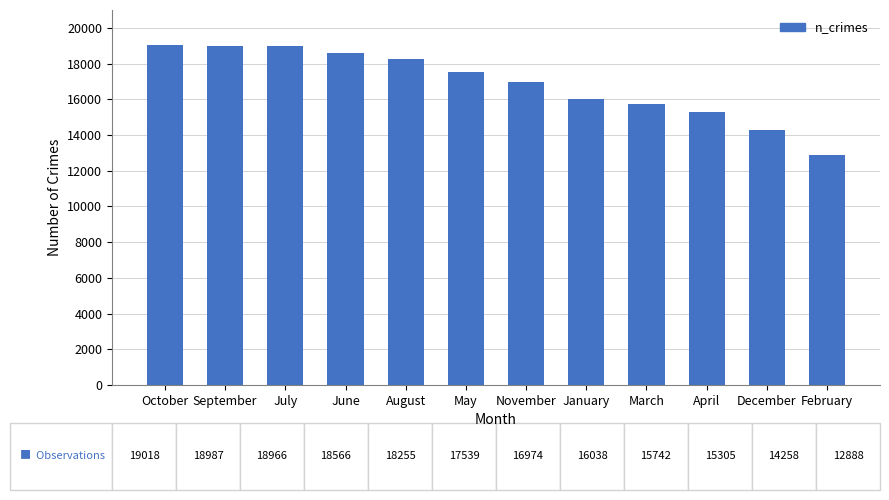

What is the approximate value at March, to the nearest 50?

15750